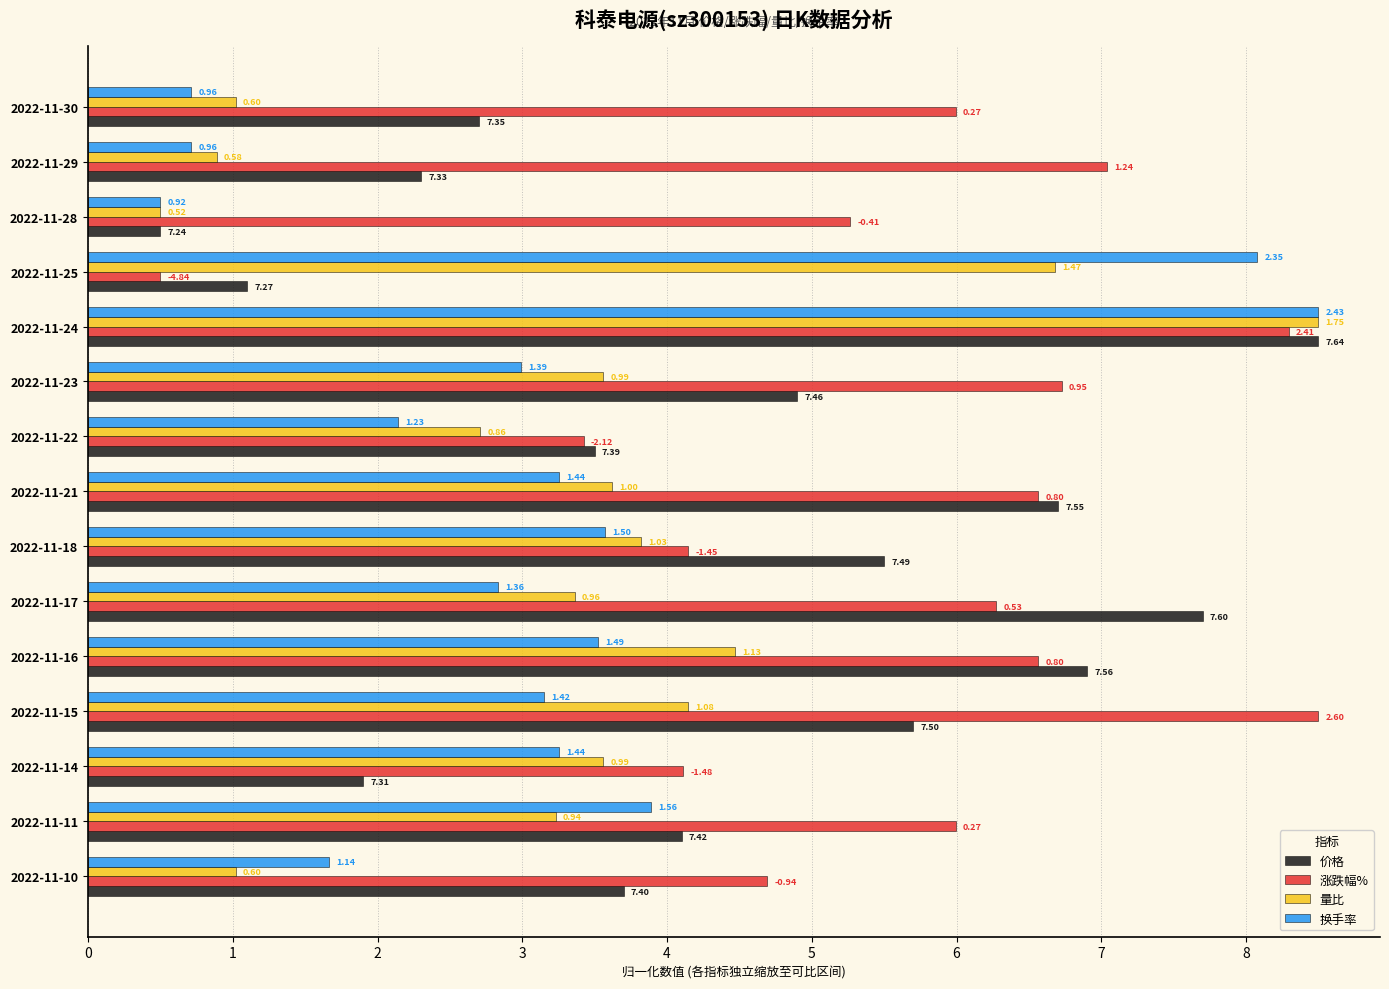

What is the lowest value of the 换手率 series?

0.5